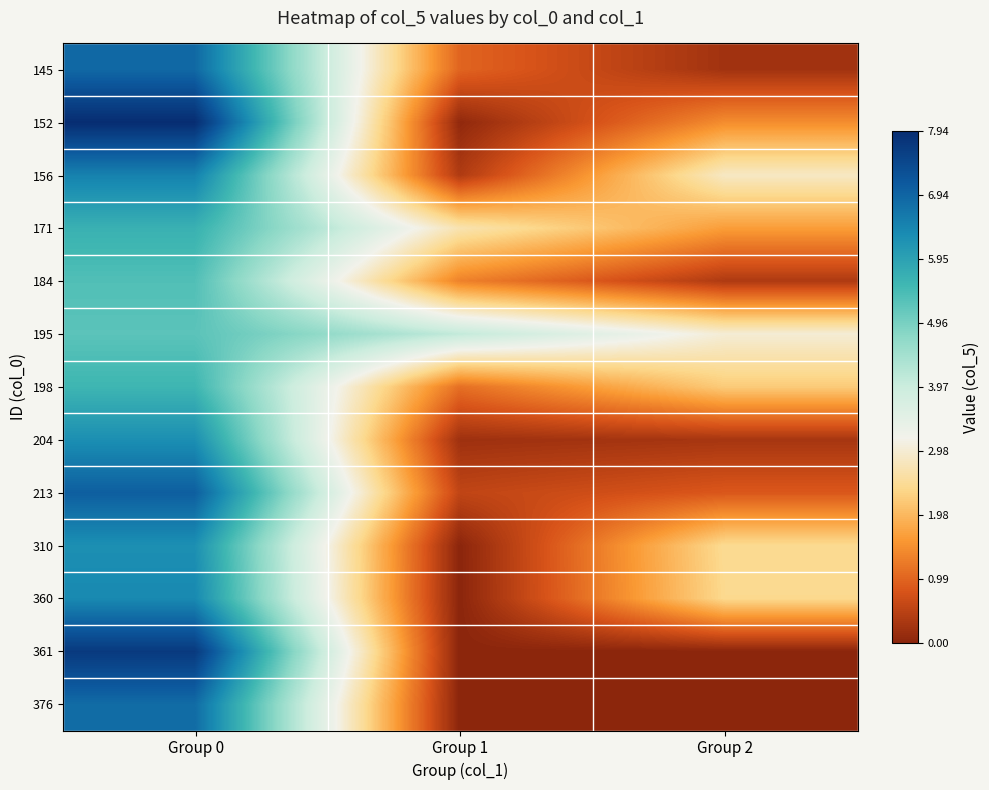

What is the maximum value shown in the chart?

7.9